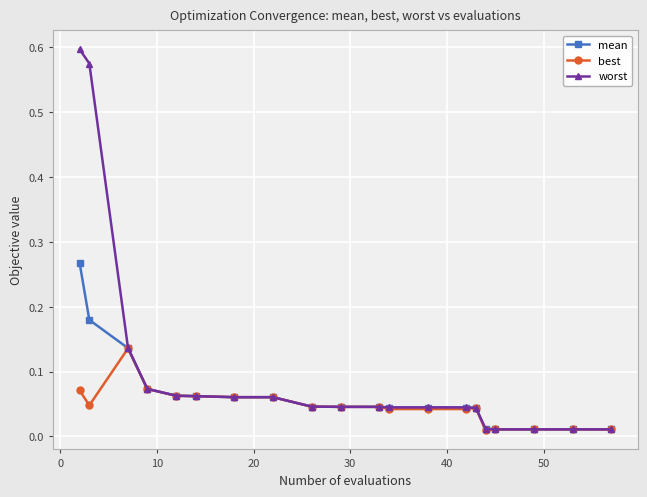

At how many categories does at least one series exceed 0?

20